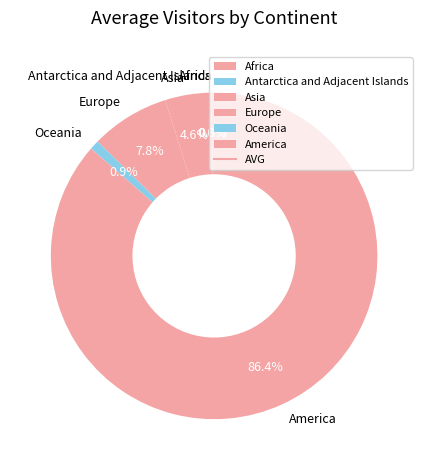

To the nearest percent, what is the average slice percentage?

17%